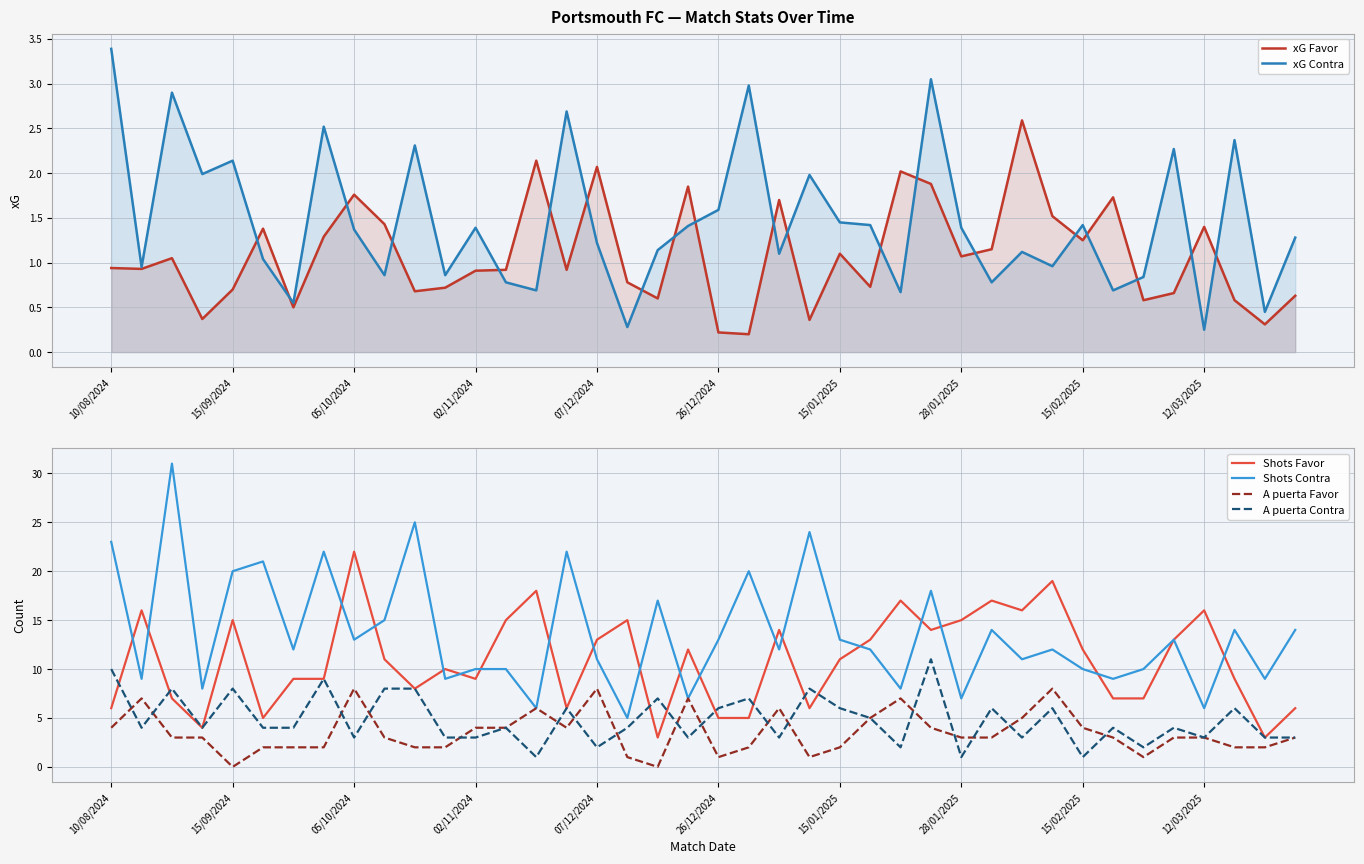

Which series ends up on top after the final intersection of xG Favor and xG Contra?

xG Contra